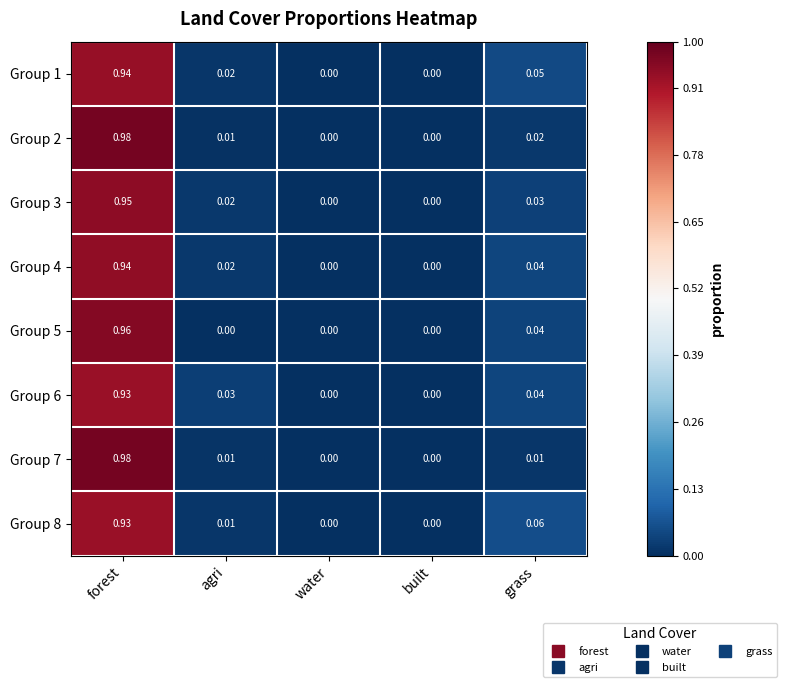

At which category is the sum across all series the highest?

forest